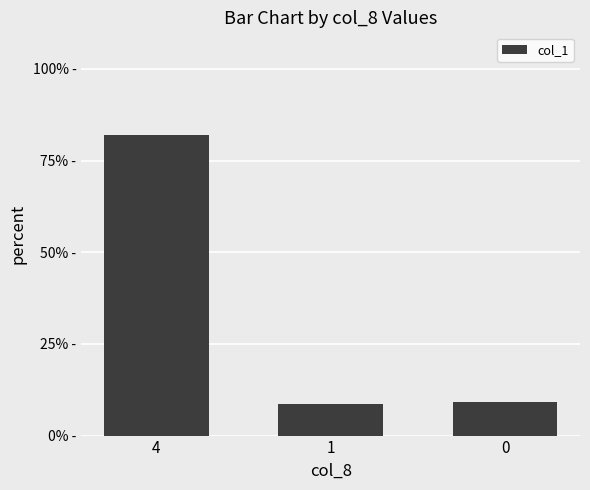

Between 4 and 1, which is larger?

4